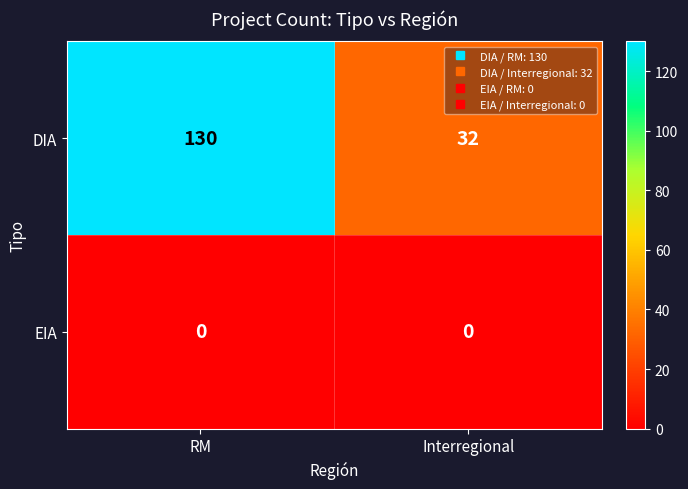

List the series in order of their overall mean, highest first.

DIA, EIA